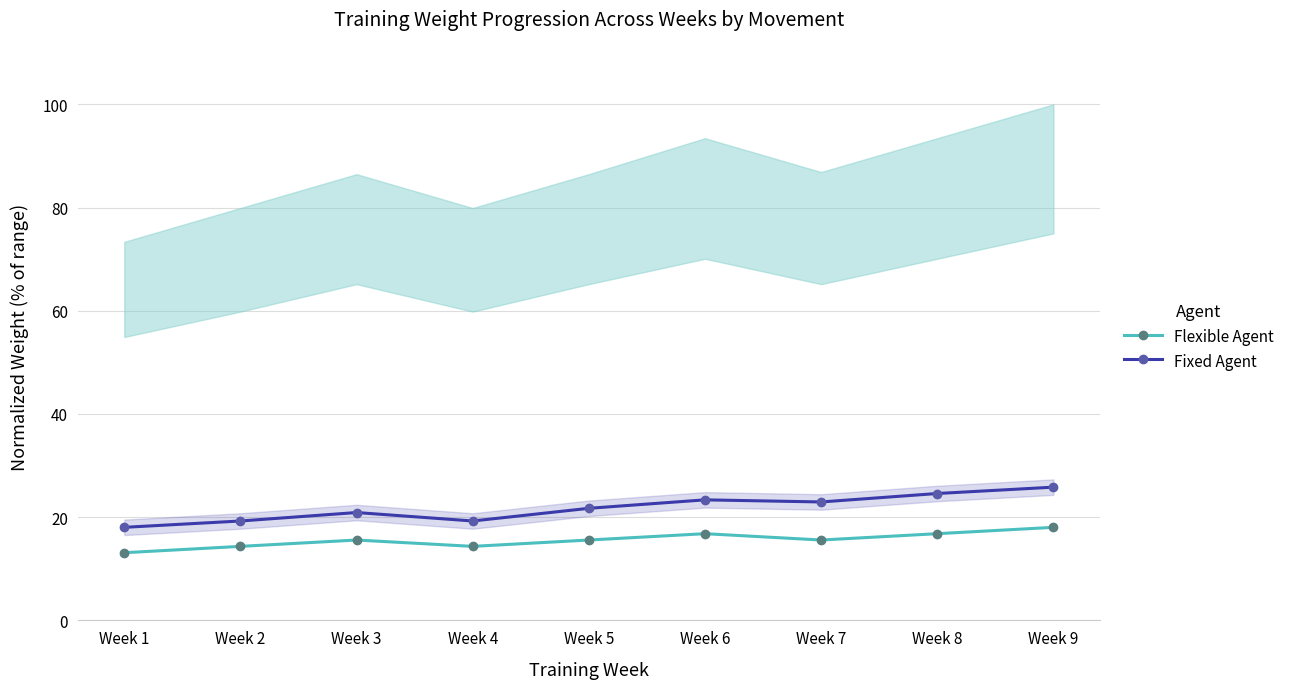

Reading left to right, transcribe all the data shown in this chart.

Flexible Agent: Week 1=13.1	Week 2=14.3	Week 3=15.6	Week 4=14.3	Week 5=15.6	Week 6=16.8	Week 7=15.6	Week 8=16.8	Week 9=18.0
Fixed Agent: Week 1=18.0	Week 2=19.3	Week 3=20.9	Week 4=19.3	Week 5=21.7	Week 6=23.4	Week 7=23.0	Week 8=24.6	Week 9=25.8